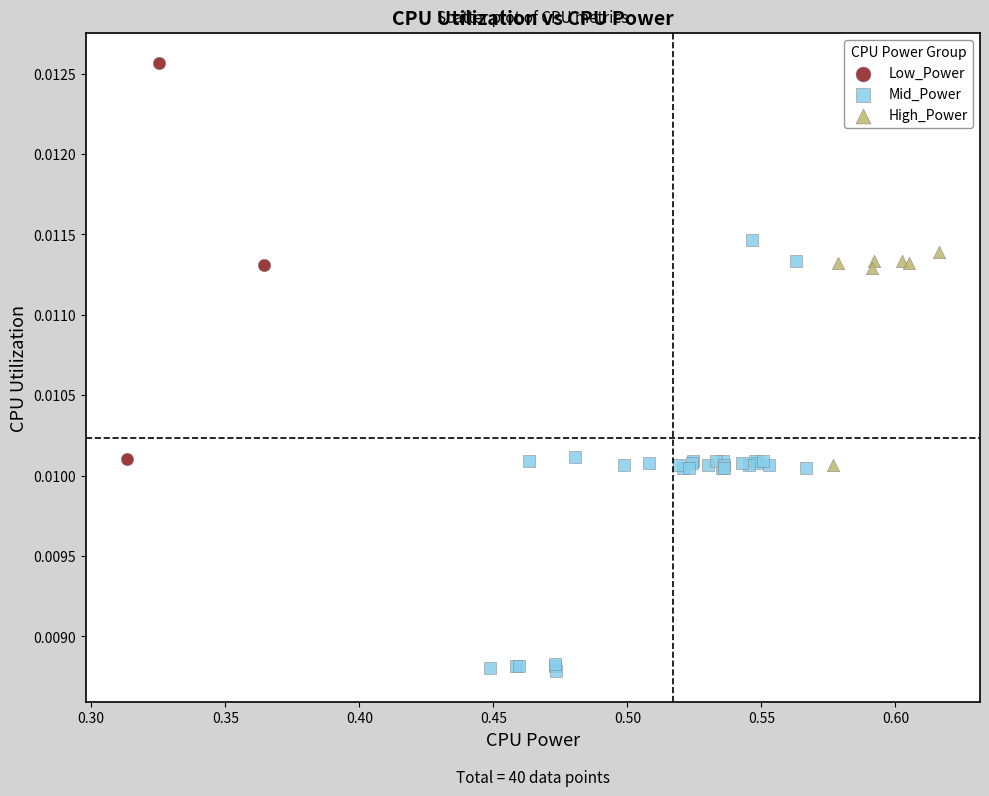

Which series contains the highest Y value?

Low_Power